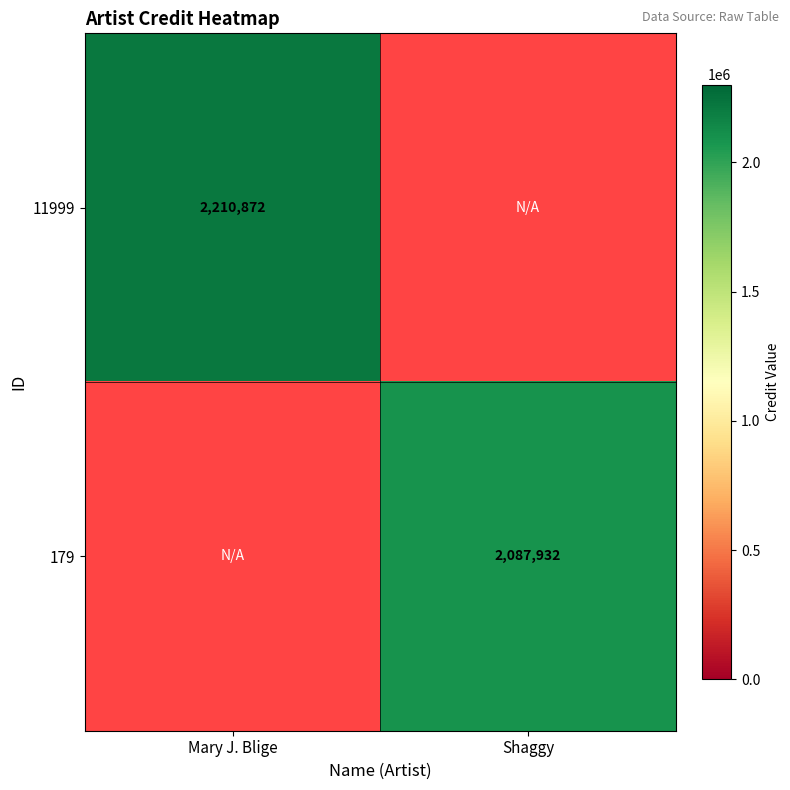

Is the value of 179 at Shaggy greater than the value of 11999 at Mary J. Blige?

No